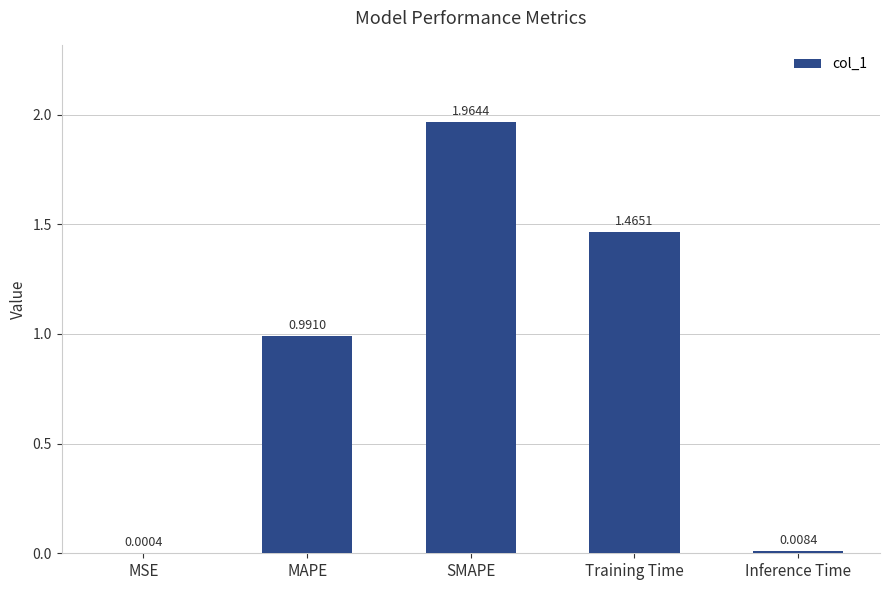

Between Training Time and MSE, which is larger?

Training Time